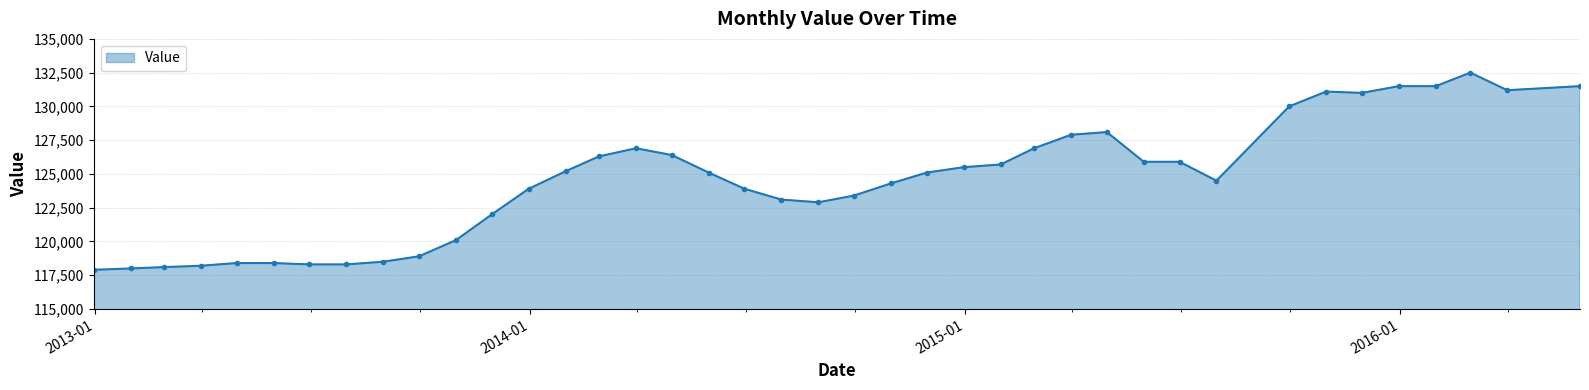

What is the sum of all values?

4982300